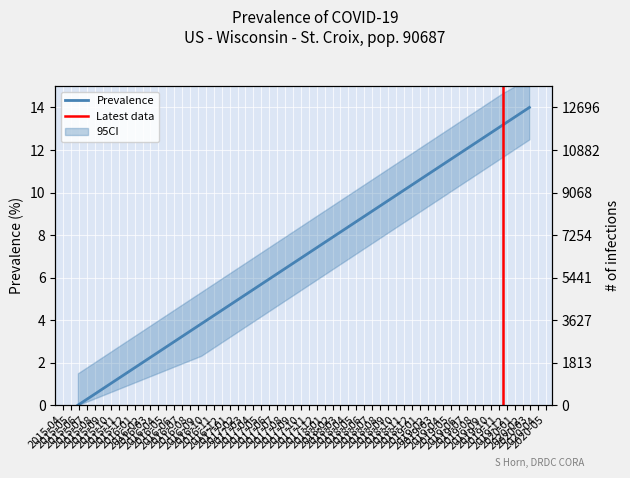

True or false: the data shows 18.9 at 29.

False